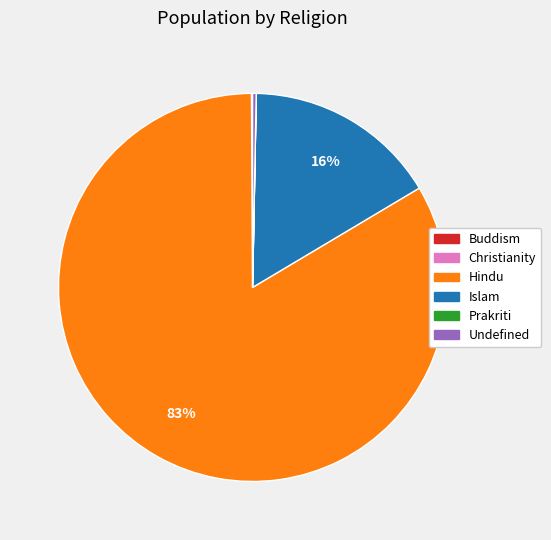

Does Hindu account for over 50% of the chart?

Yes